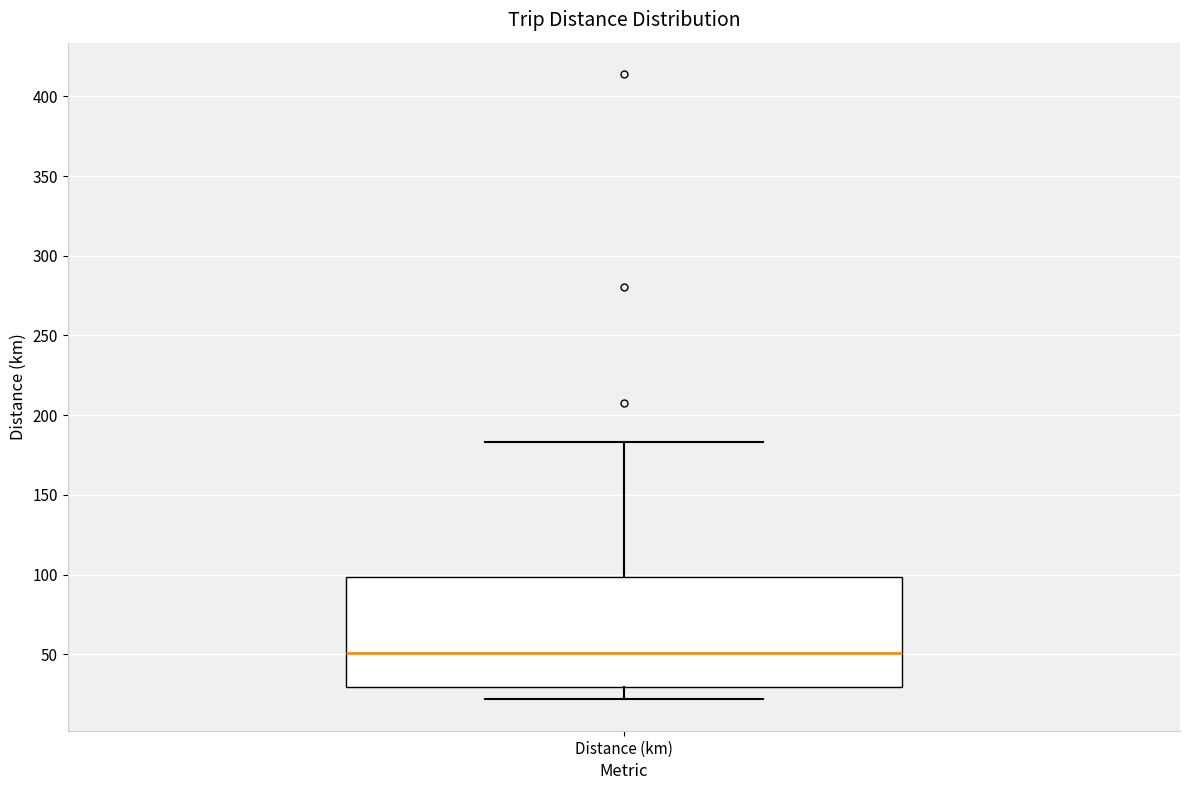

Transcribe this box plot: give where the median line is, the range the box spans, and where the two whiskers end, as read against the y-axis. The values are not printed on the chart, so give them approximately, as read against the axis.

median 50, box 30 to 100, whiskers 20 to 185